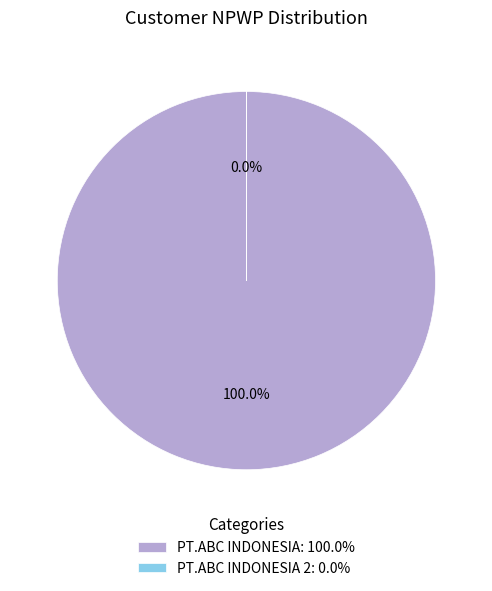

How many slices are in this pie chart?

2